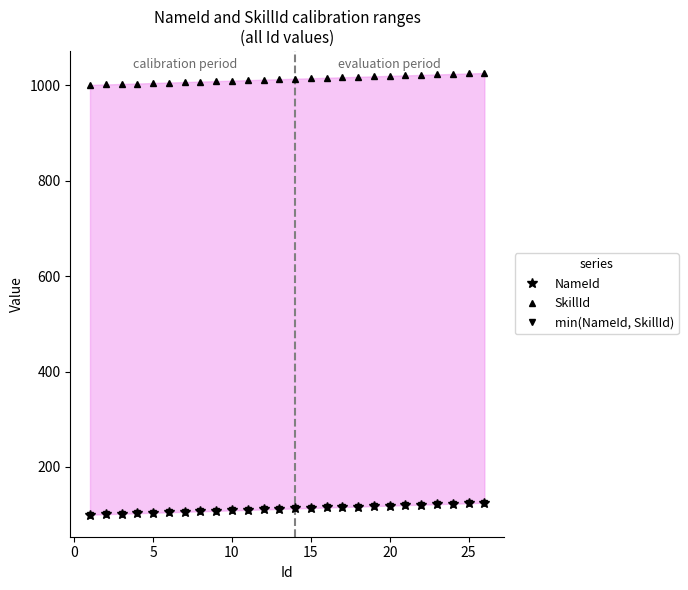

Which category has the highest value in the min(NameId, SkillId) series?

25